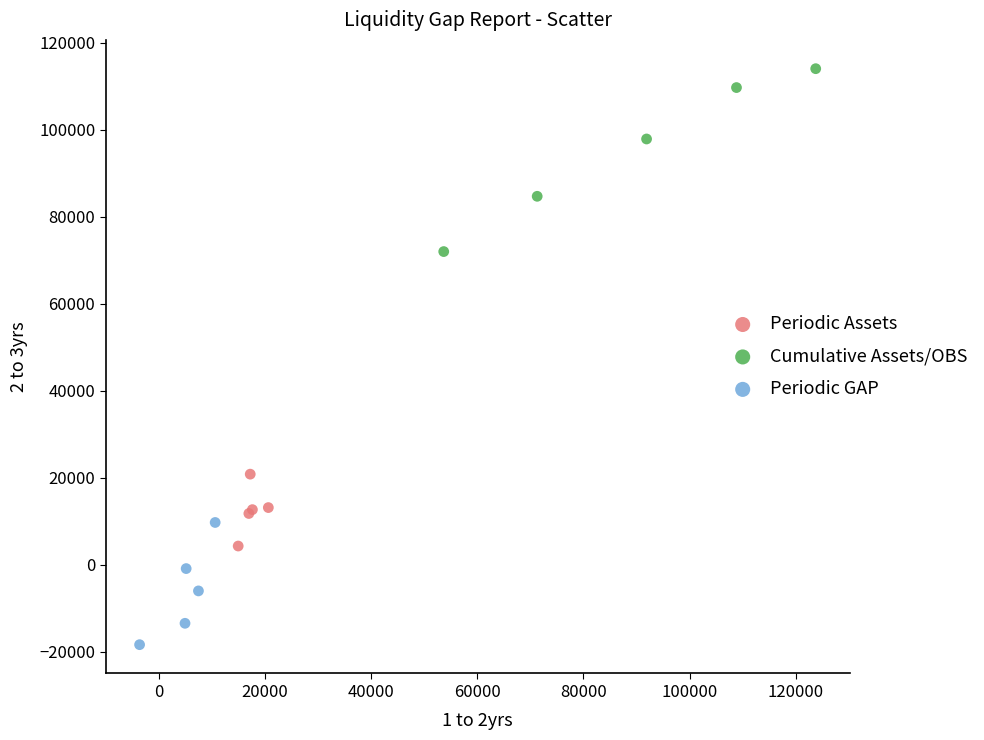

Which series reaches the maximum Y coordinate?

Cumulative Assets/OBS